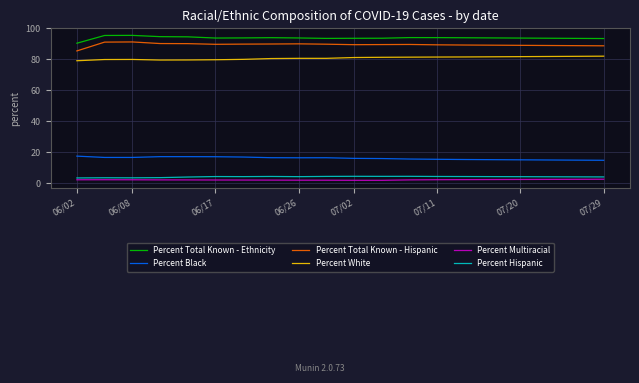

Which series has the largest total across all categories?

Percent Total Known - Ethnicity